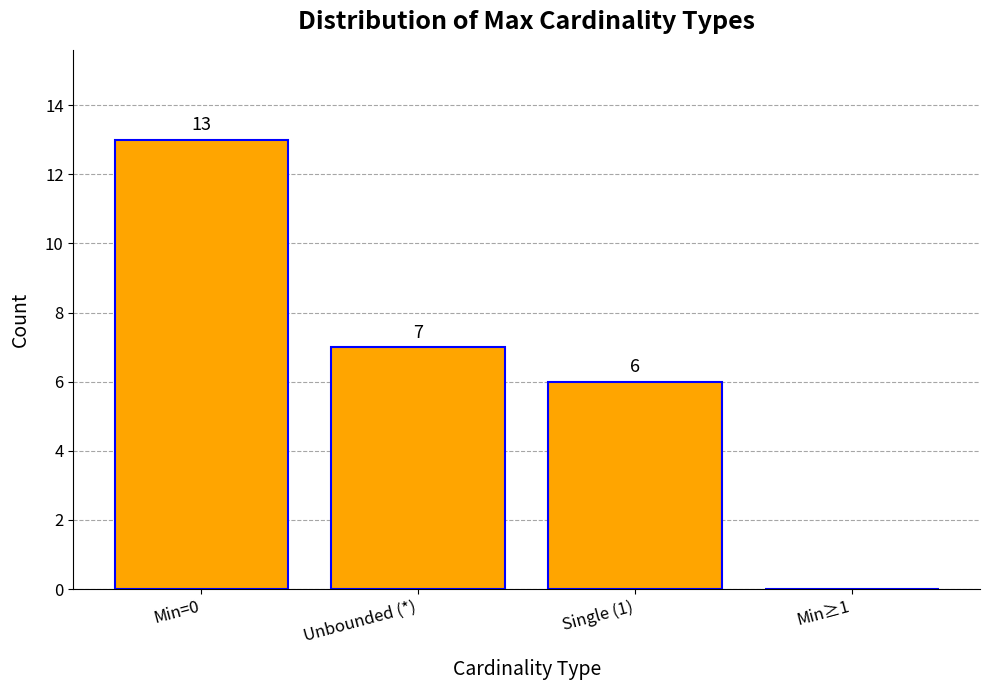

Is it true that the value at Min≥1 is -6?

False